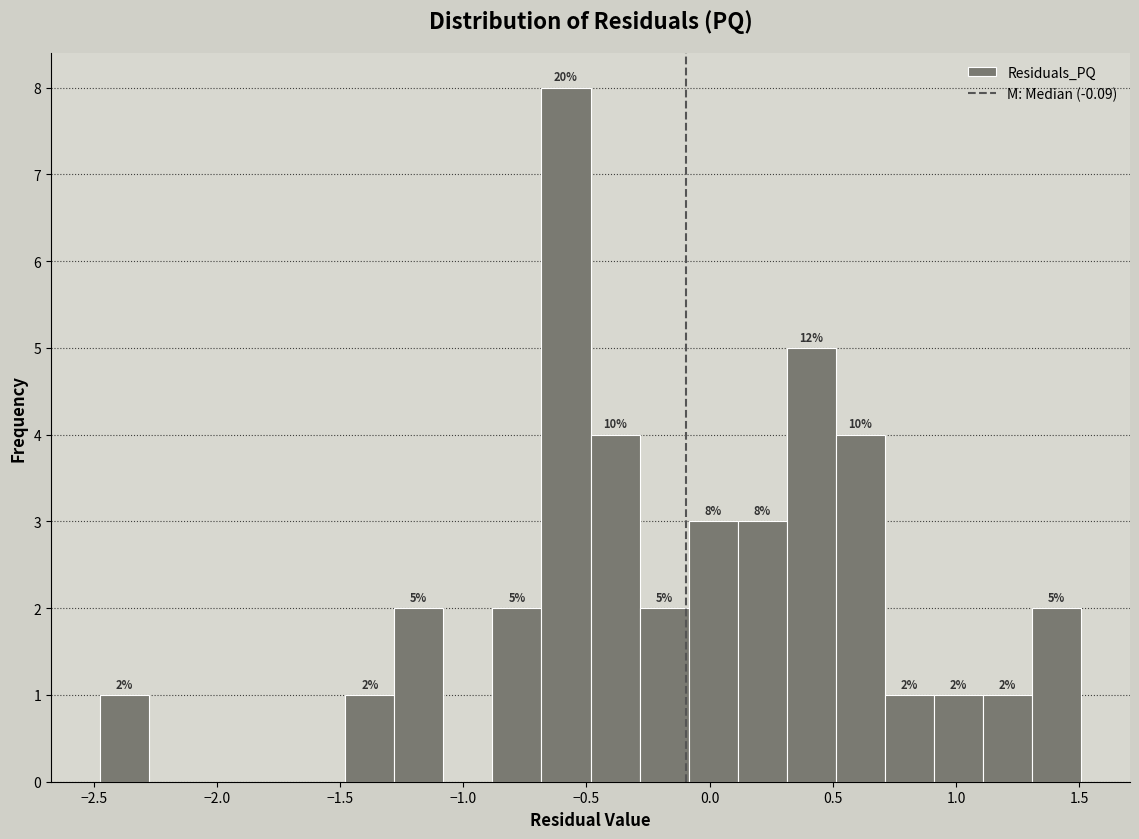

Read against the x-axis, roughly where is the centre of the tallest bar?

-0.60